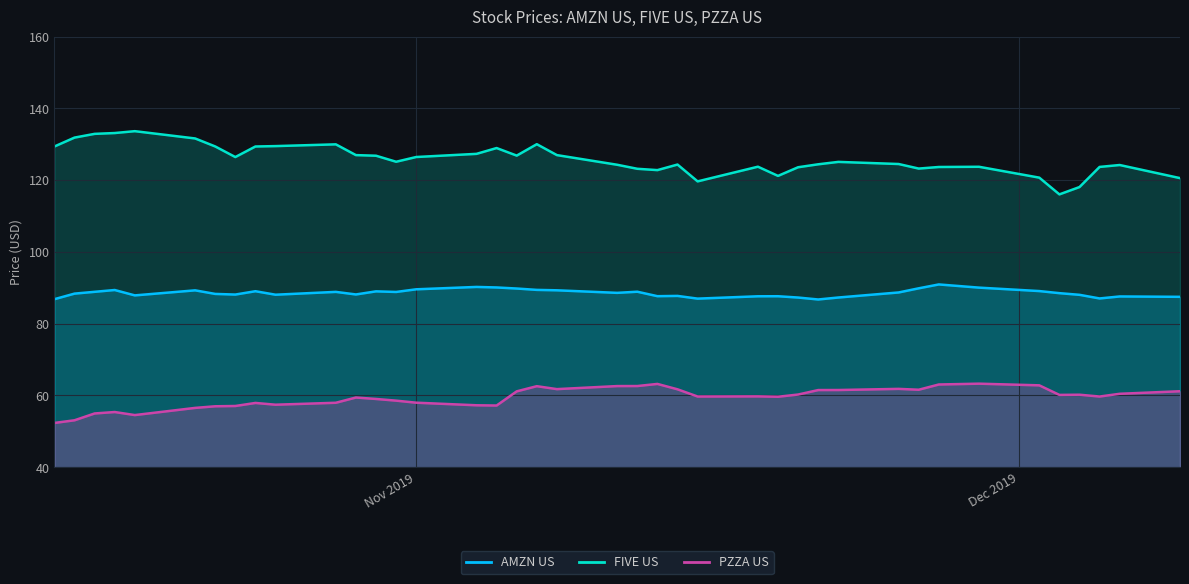

True or false: PZZA US and AMZN US cross at least once.

False